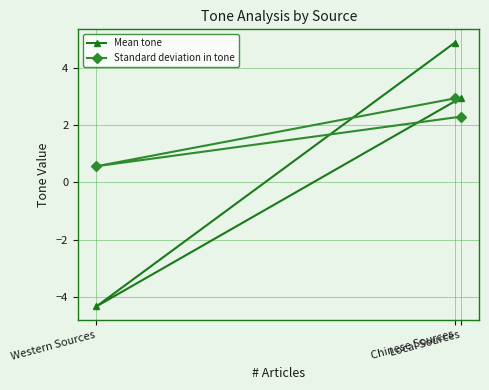

True or false: Mean tone has a value of 4.9 at Chinese Sources.

True